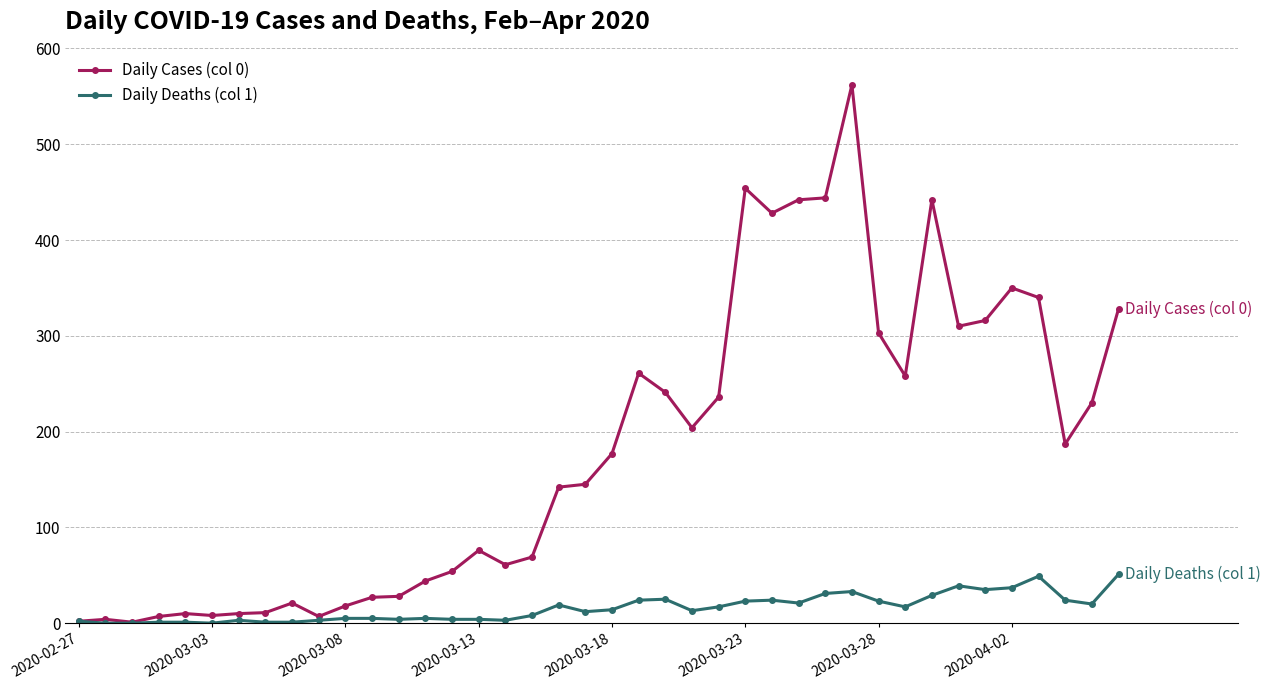

True or false: Daily Deaths (col 1) has more than 0 interior local peaks.

True